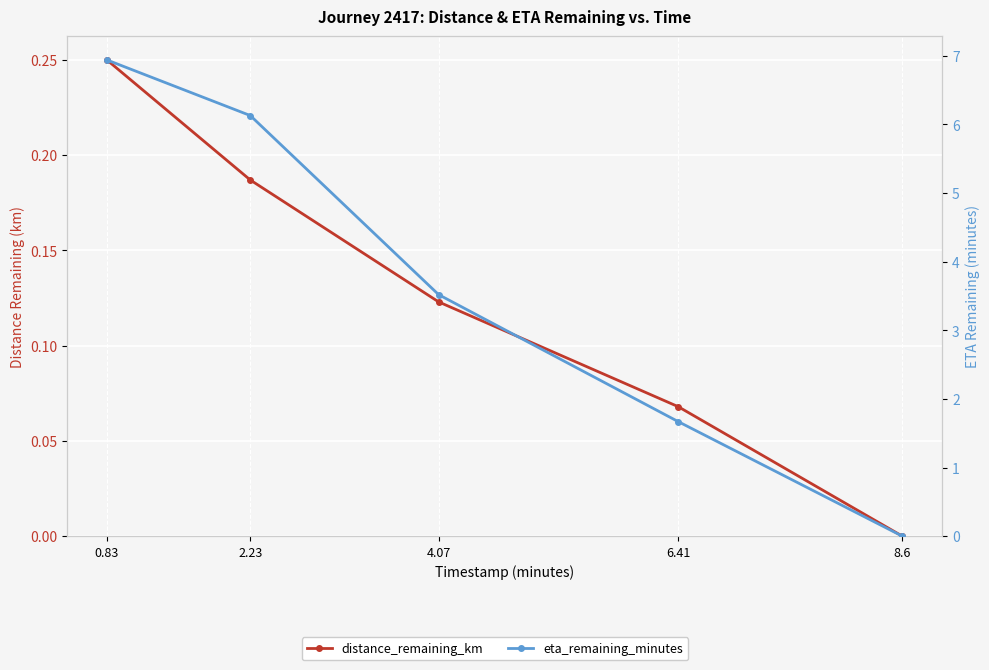

What is the label of the 1st point from the right?

8.6